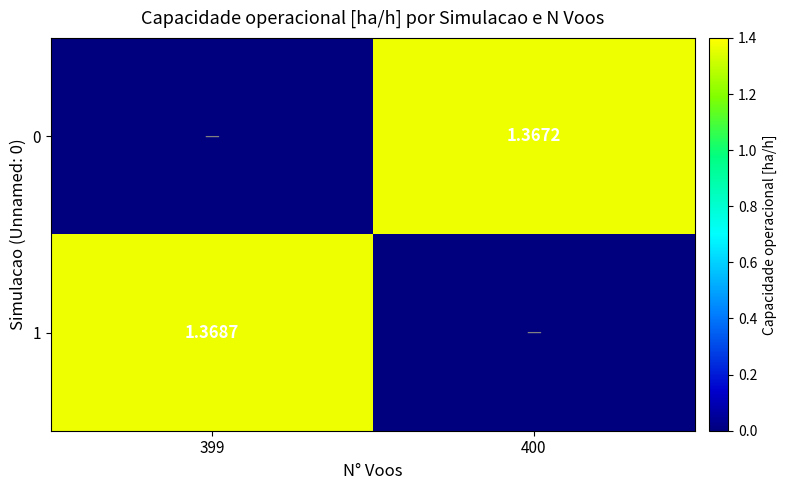

What is the total value across all series at 399?

1.4